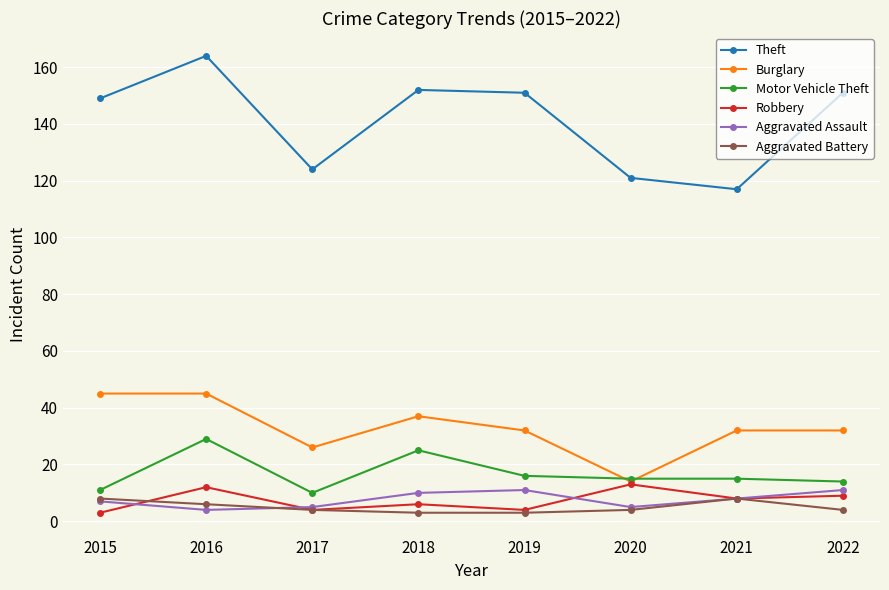

At how many categories does at least one series exceed 103?

8